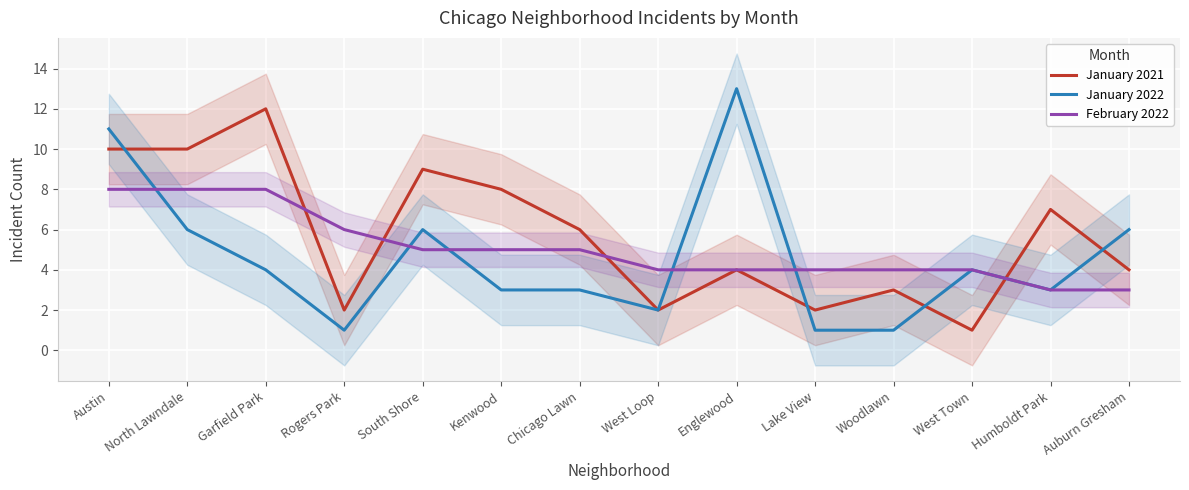

At which category is the sum across all series the highest?

Austin